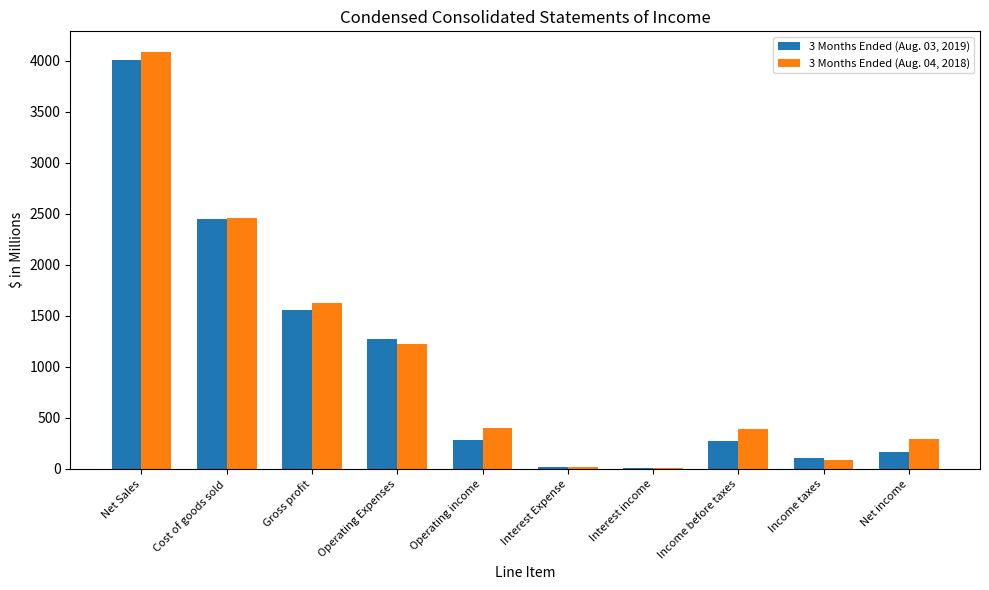

At which label does 3 Months Ended (Aug. 03, 2019) first exceed 282?

Net Sales